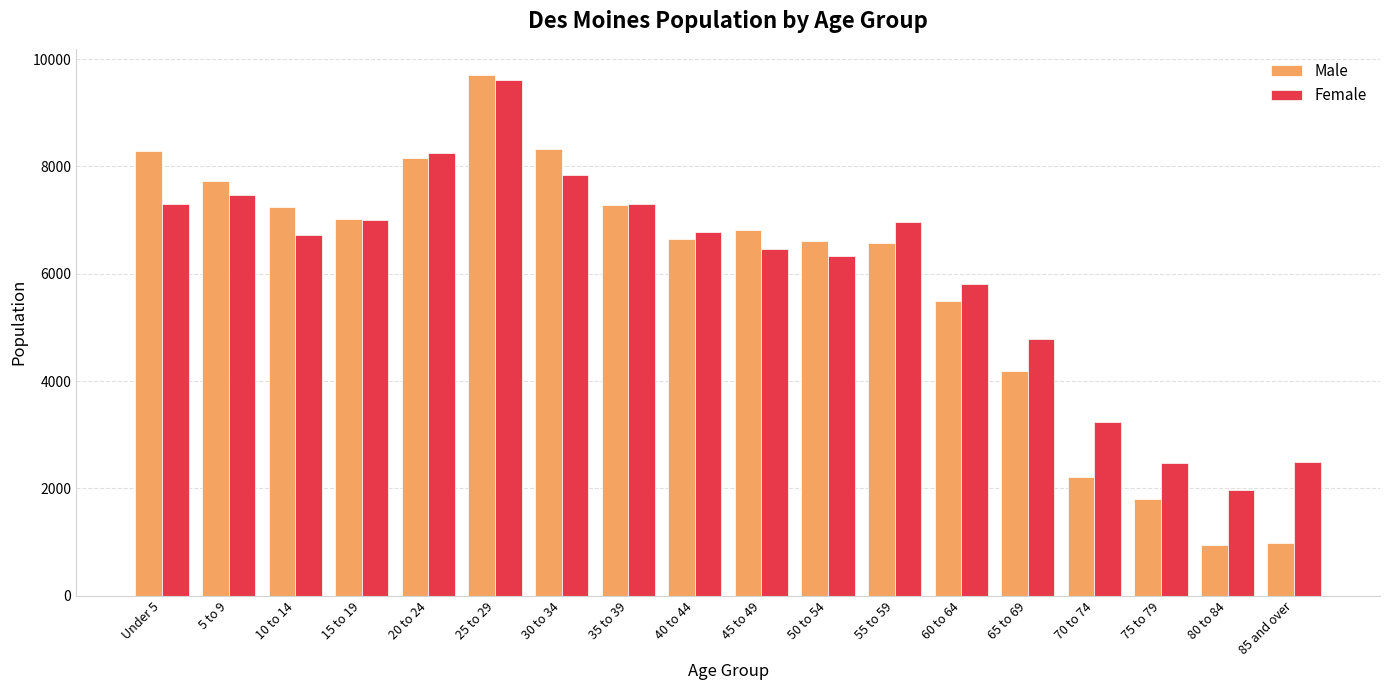

How many bars are there in total?

36